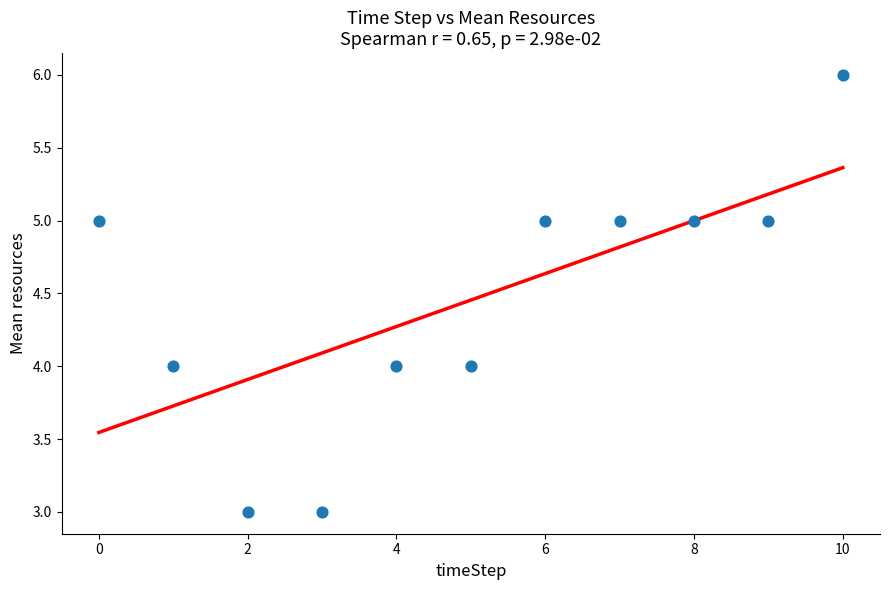

What is the average Y value?

4